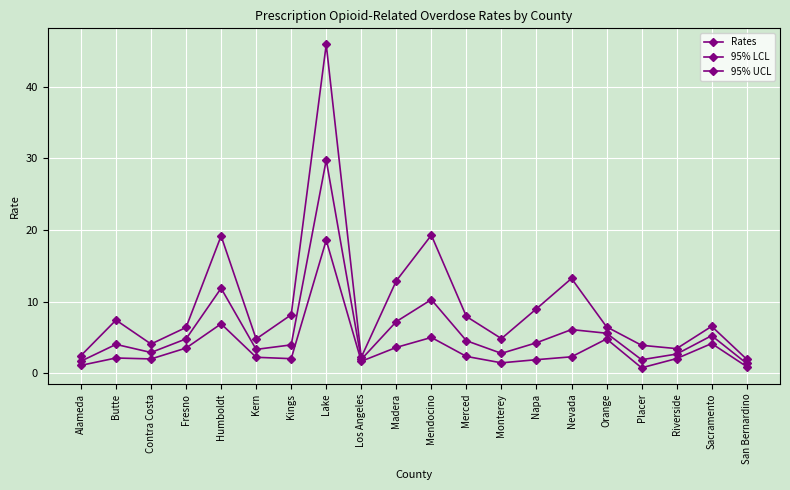

Is this an area chart (filled region under the line)?

No